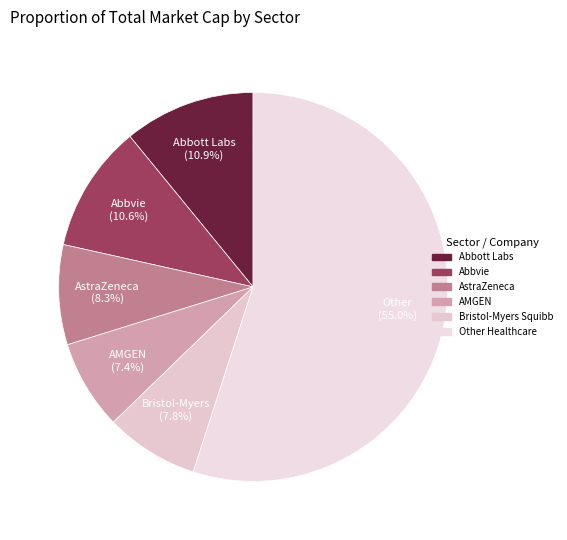

Is there any slice that represents more than half of the pie?

Yes